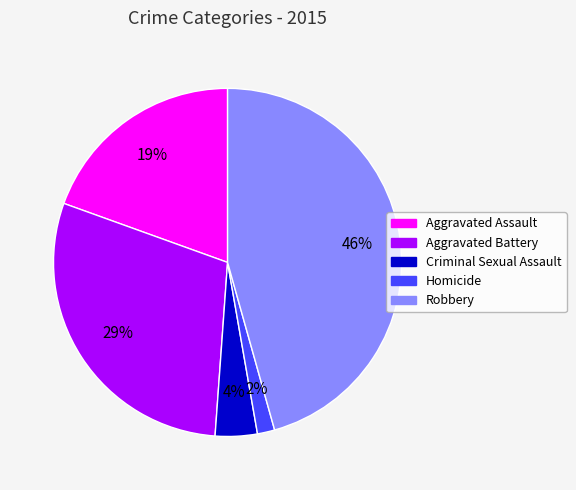

How many slices are in this pie chart?

5